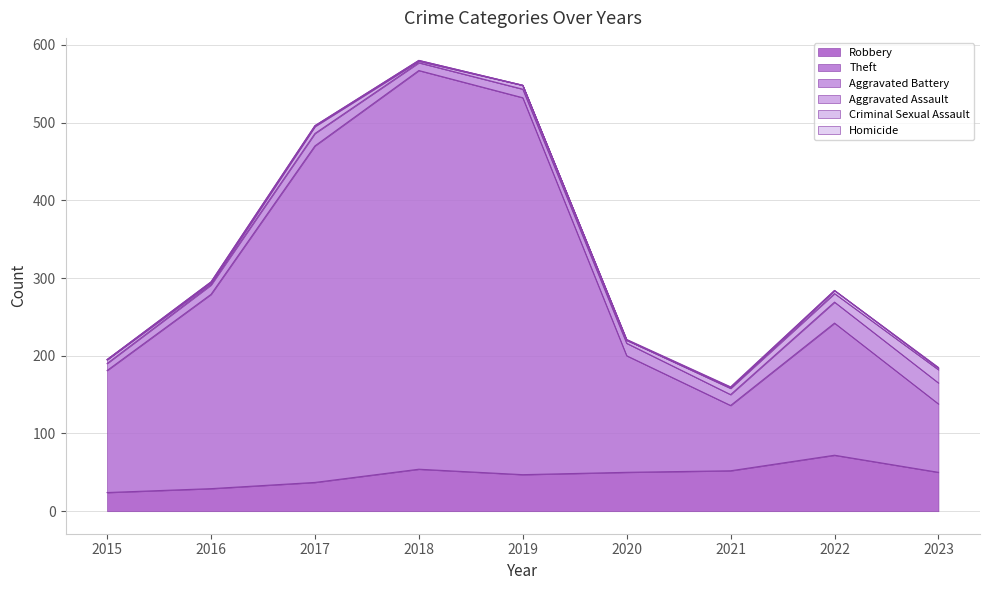

What is the average value of the Aggravated Assault series?

7